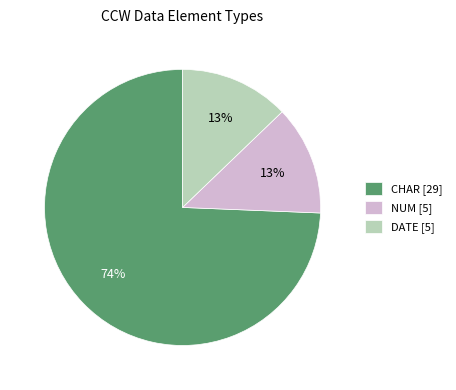

Count the number of slices in the pie.

3